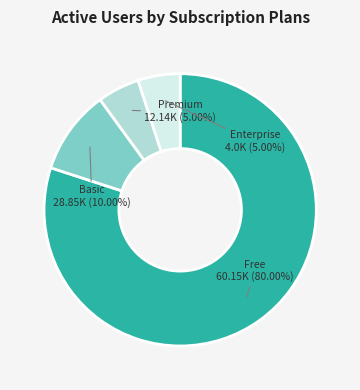

Combined, do Basic and Premium account for over 50%?

No